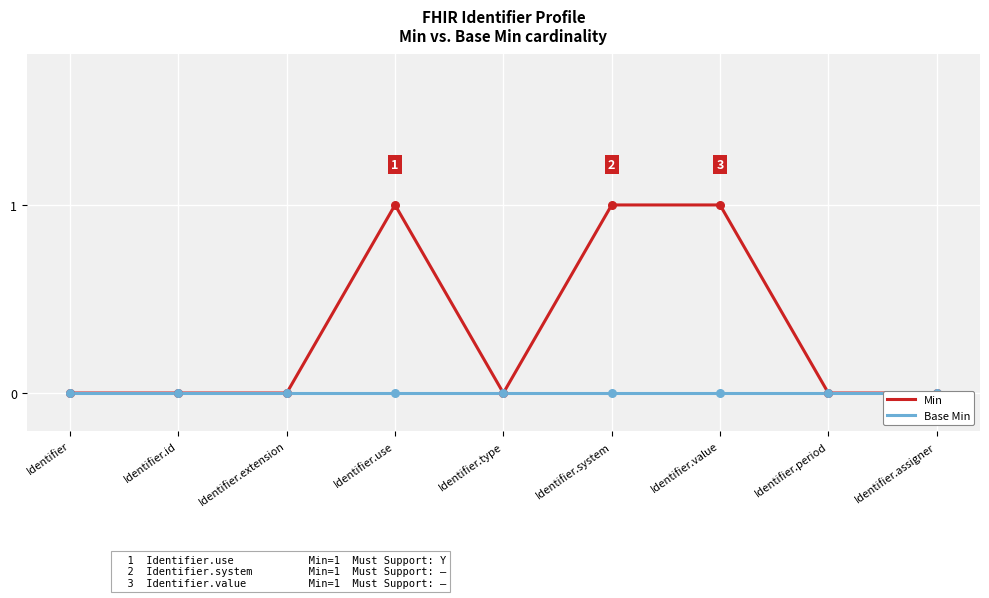

Which series has the widest spread of Y values?

Min